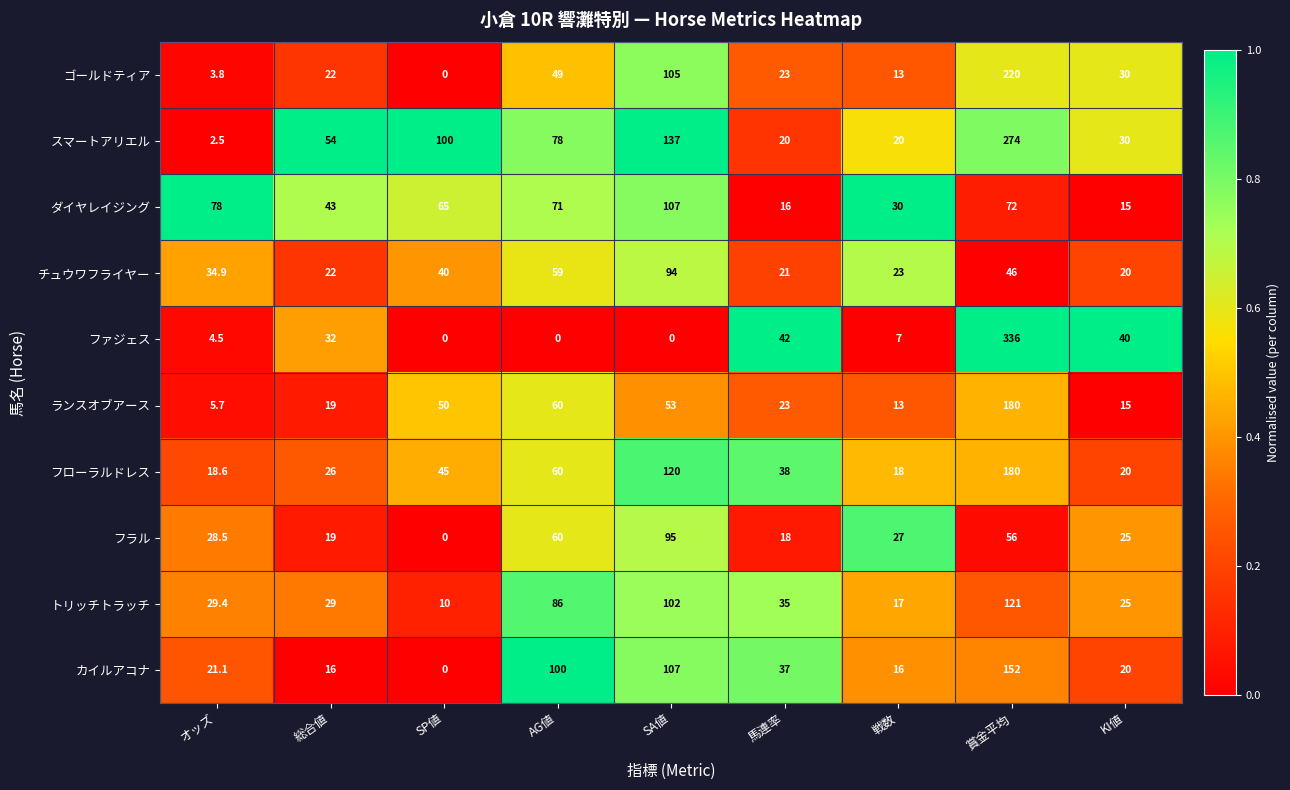

At how many categories does at least one series exceed 66?

5